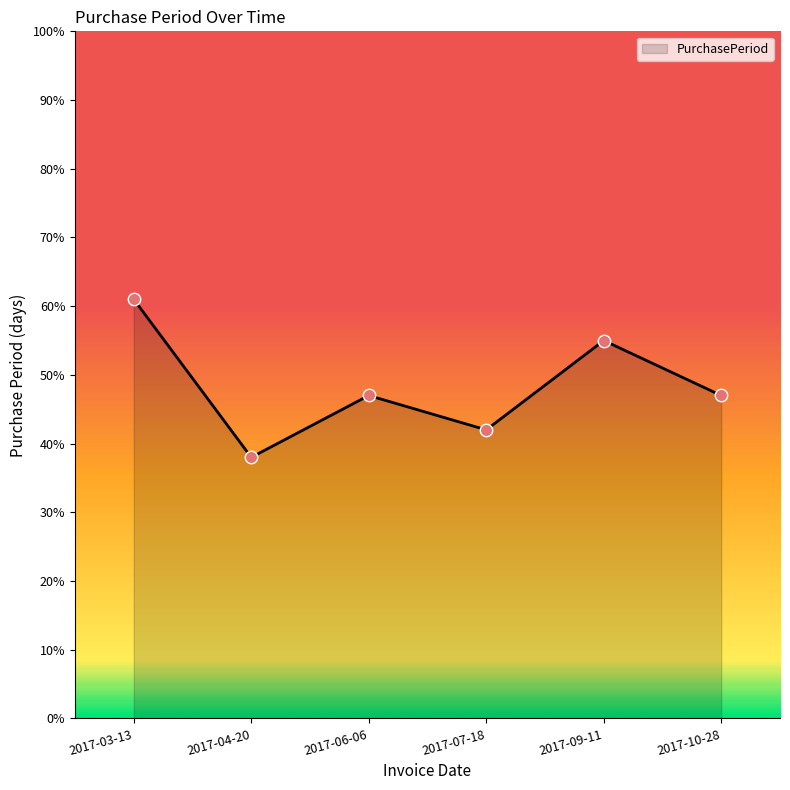

What is the change in value from 2017-04-20 to 2017-10-28?

+9